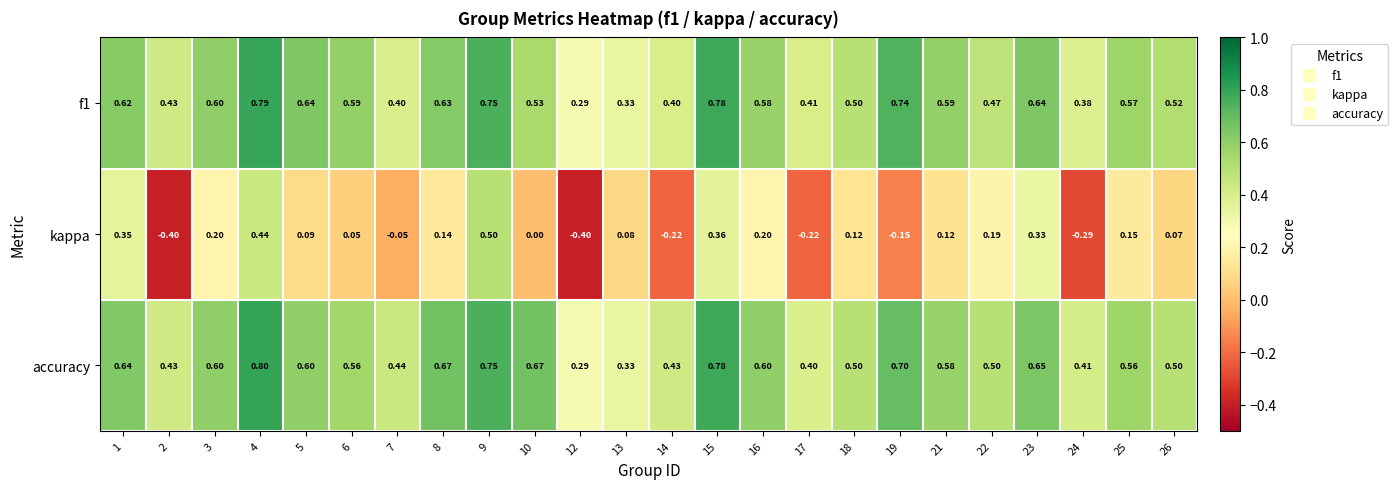

Which series has the largest total across all categories?

accuracy